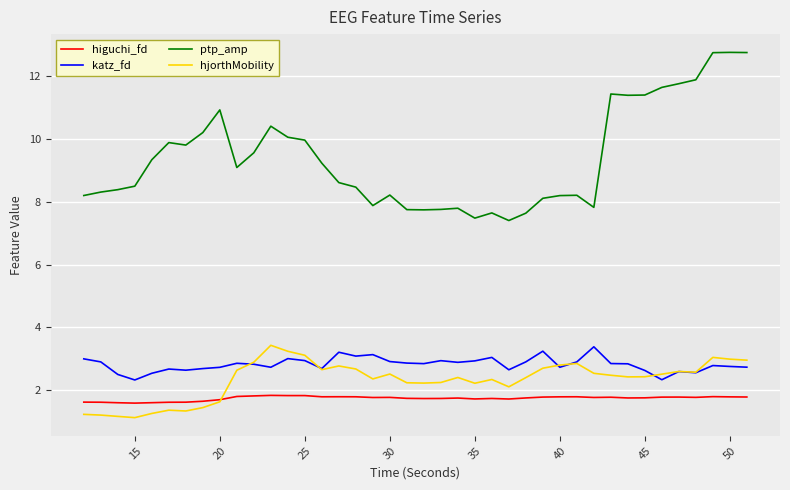

What is the maximum value for higuchi_fd?

1.8